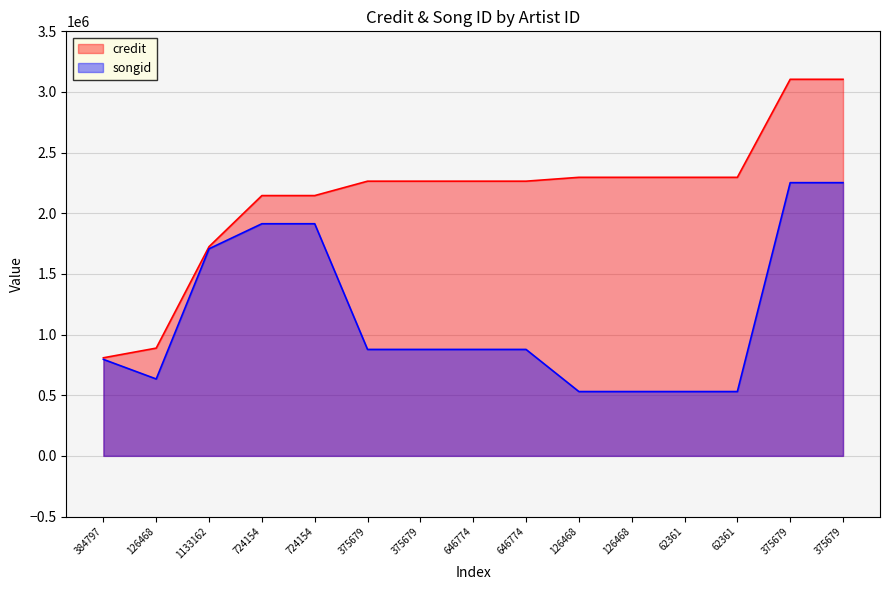

True or false: credit has more than 2 interior local peaks.

False